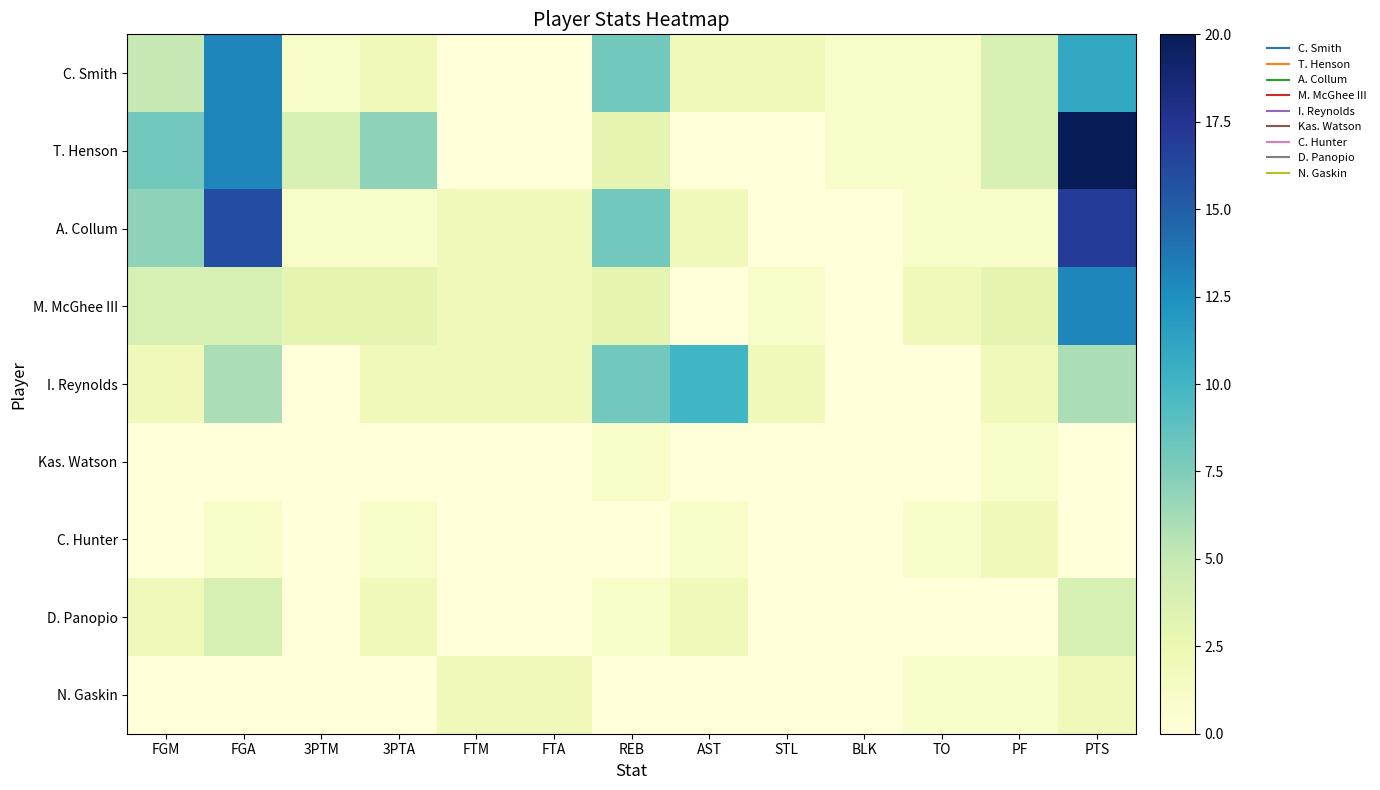

What is the total value across all series at FGM?

28